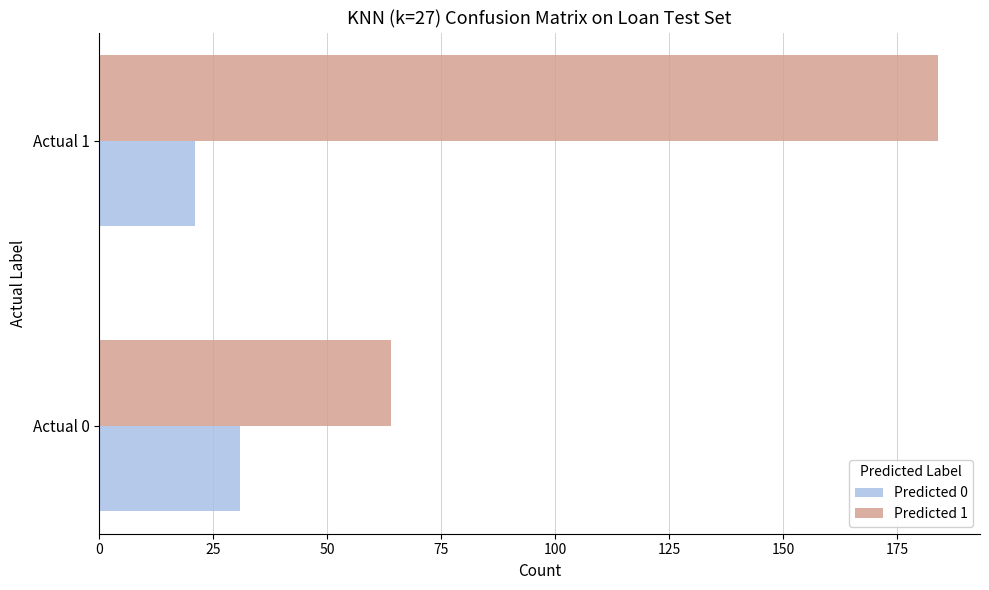

What is the spread (max minus min) of values at Actual 1?

163